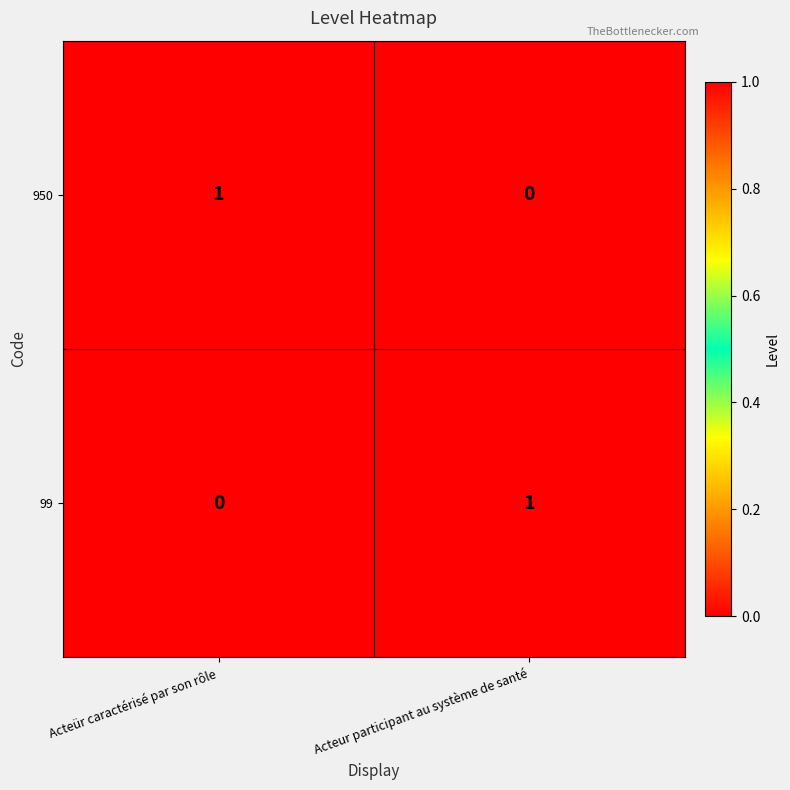

Is the value of 950 at Acteür caractérisé par son rôle greater than the value of 99 at Acteür caractérisé par son rôle?

Yes